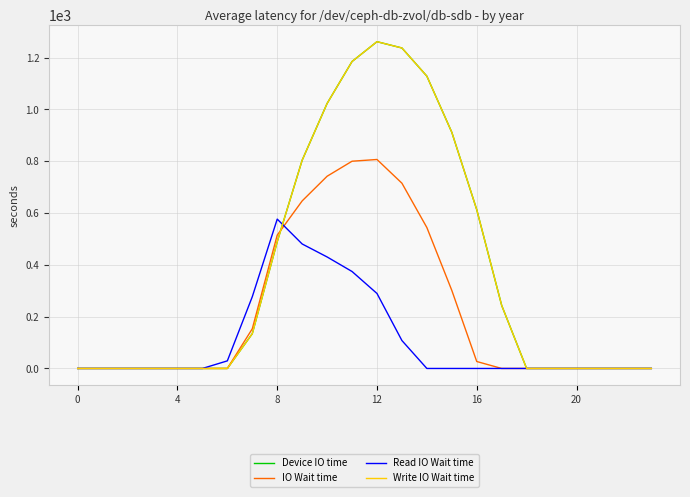

Is this an area chart (filled region under the line)?

No